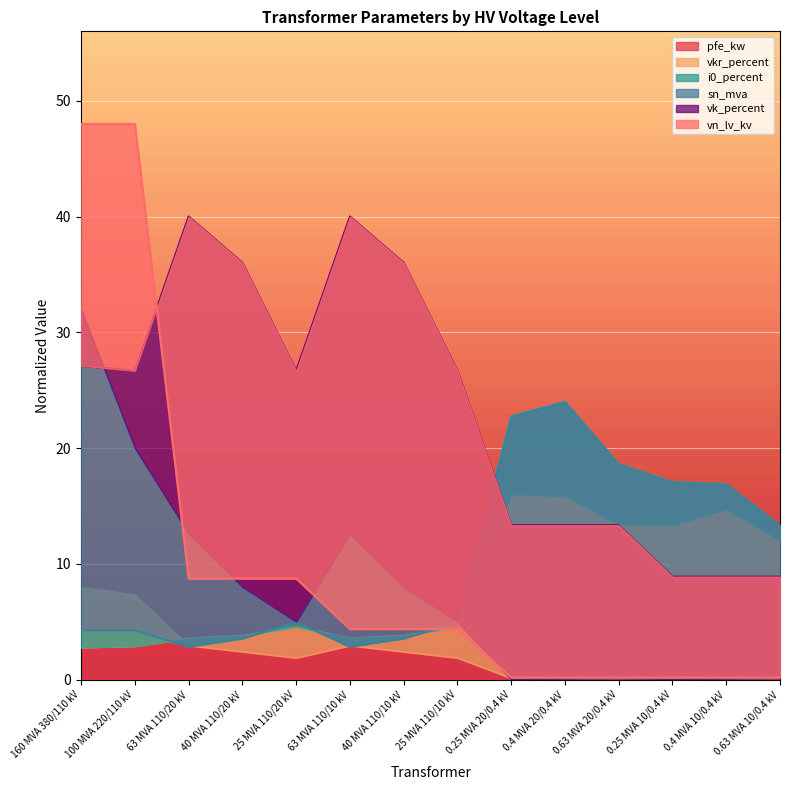

The sn_mva series shows 0.1 at 0.4 MVA 20/0.4 kV. True or false?

False